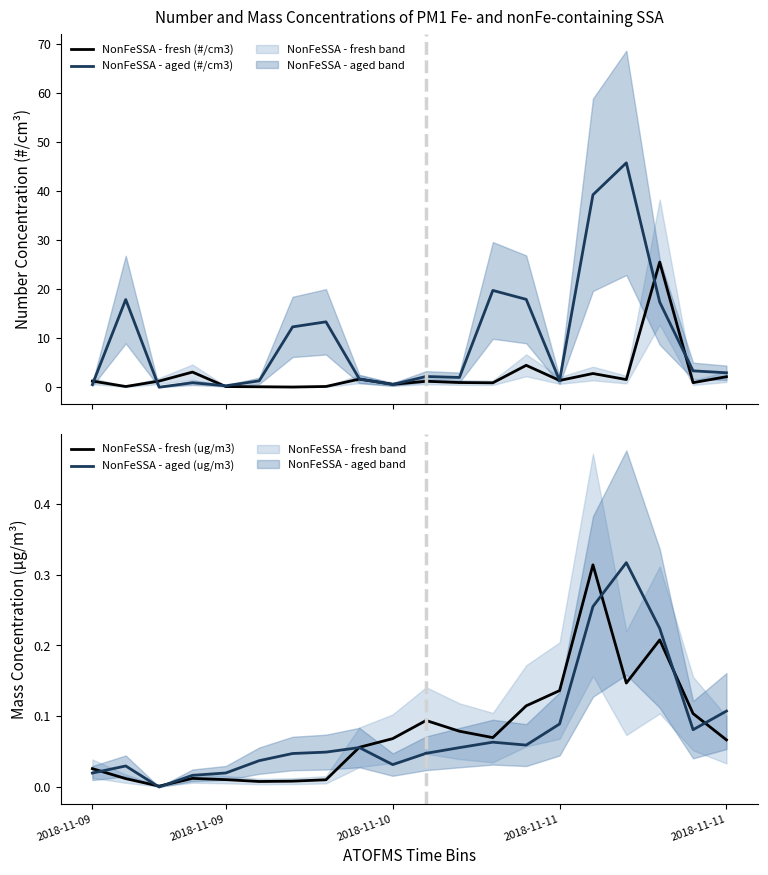

Does the chart have visible grid lines?

No